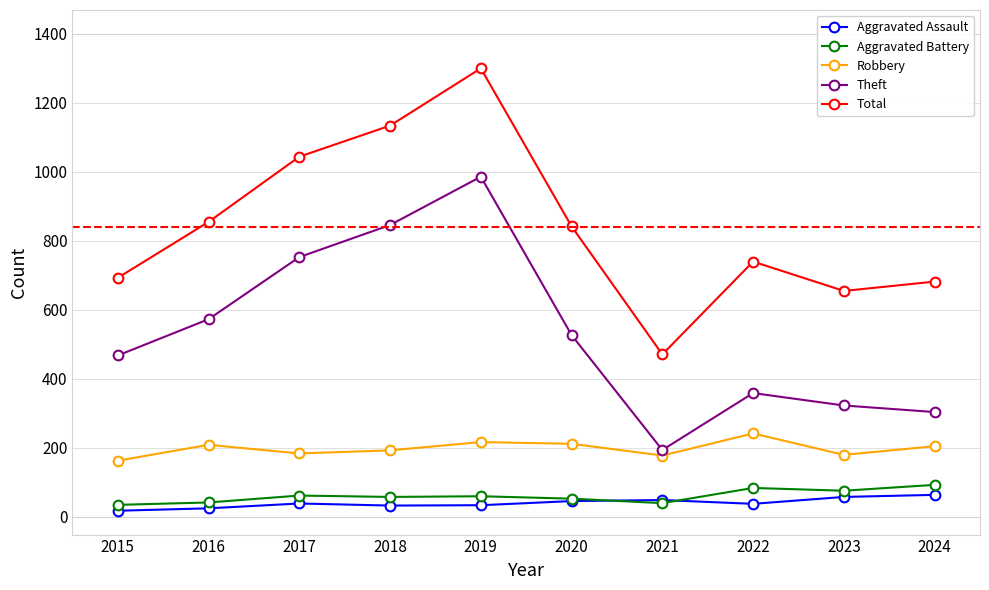

Which label corresponds to the largest value in the chart?

2019